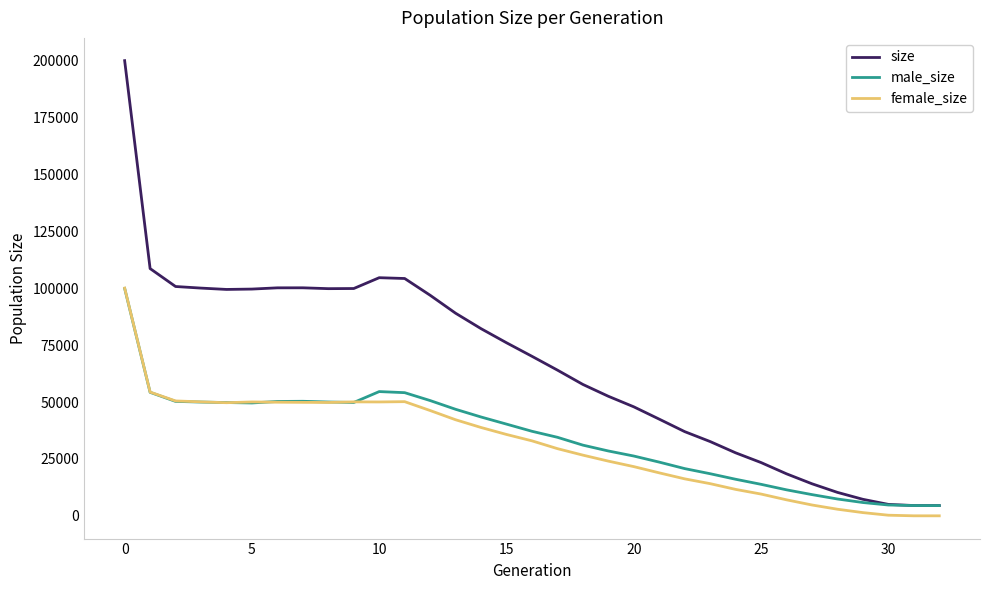

Which series has the widest spread of values?

size